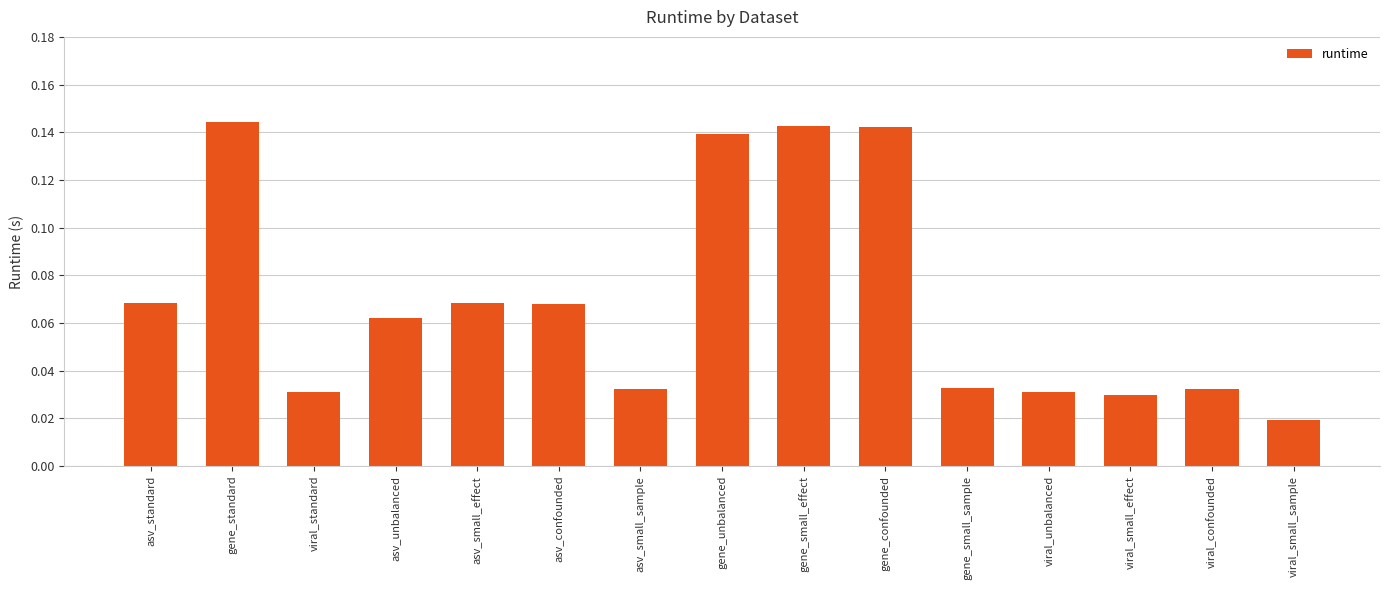

How many values are between 0 and 1?

15